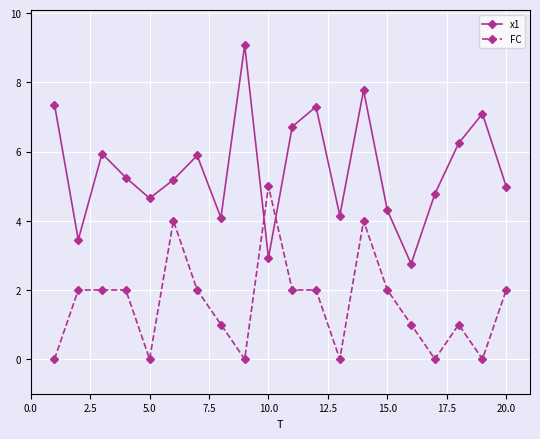

How many data points does each series have?

20